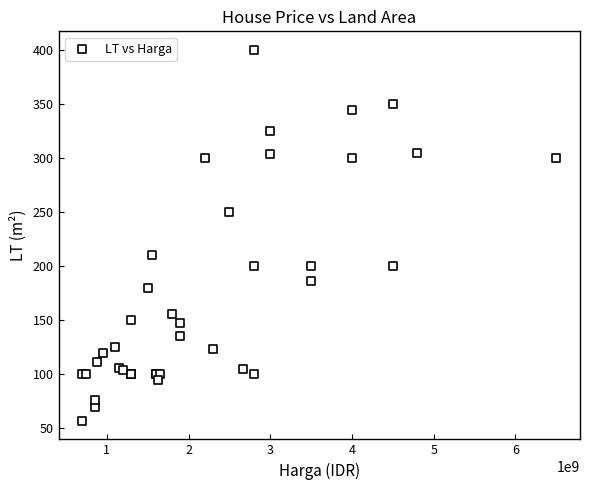

What Y value in the scatter plot is closest to 228?

210